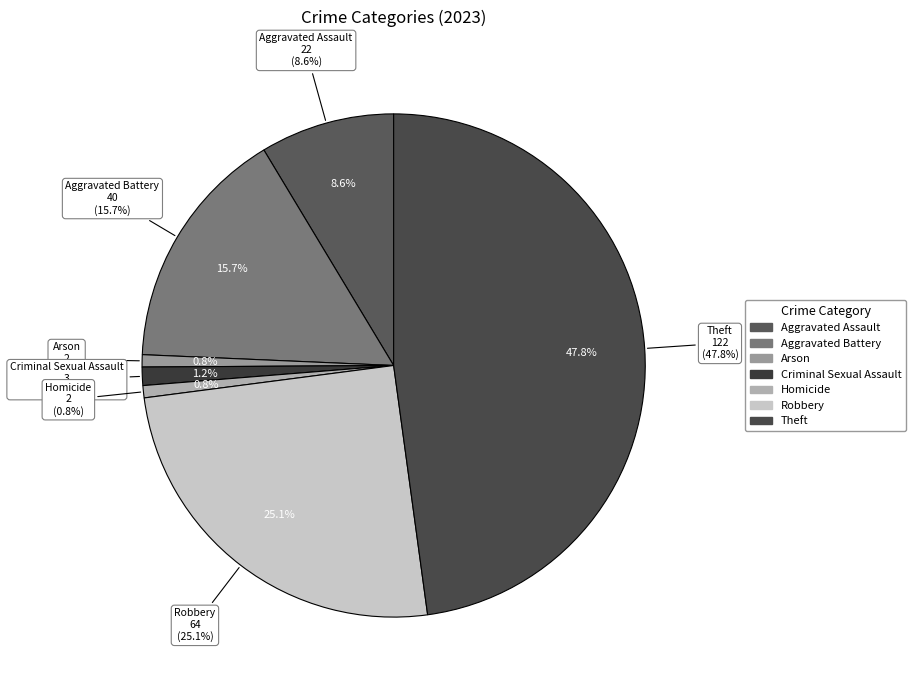

Is there any slice that represents more than half of the pie?

No